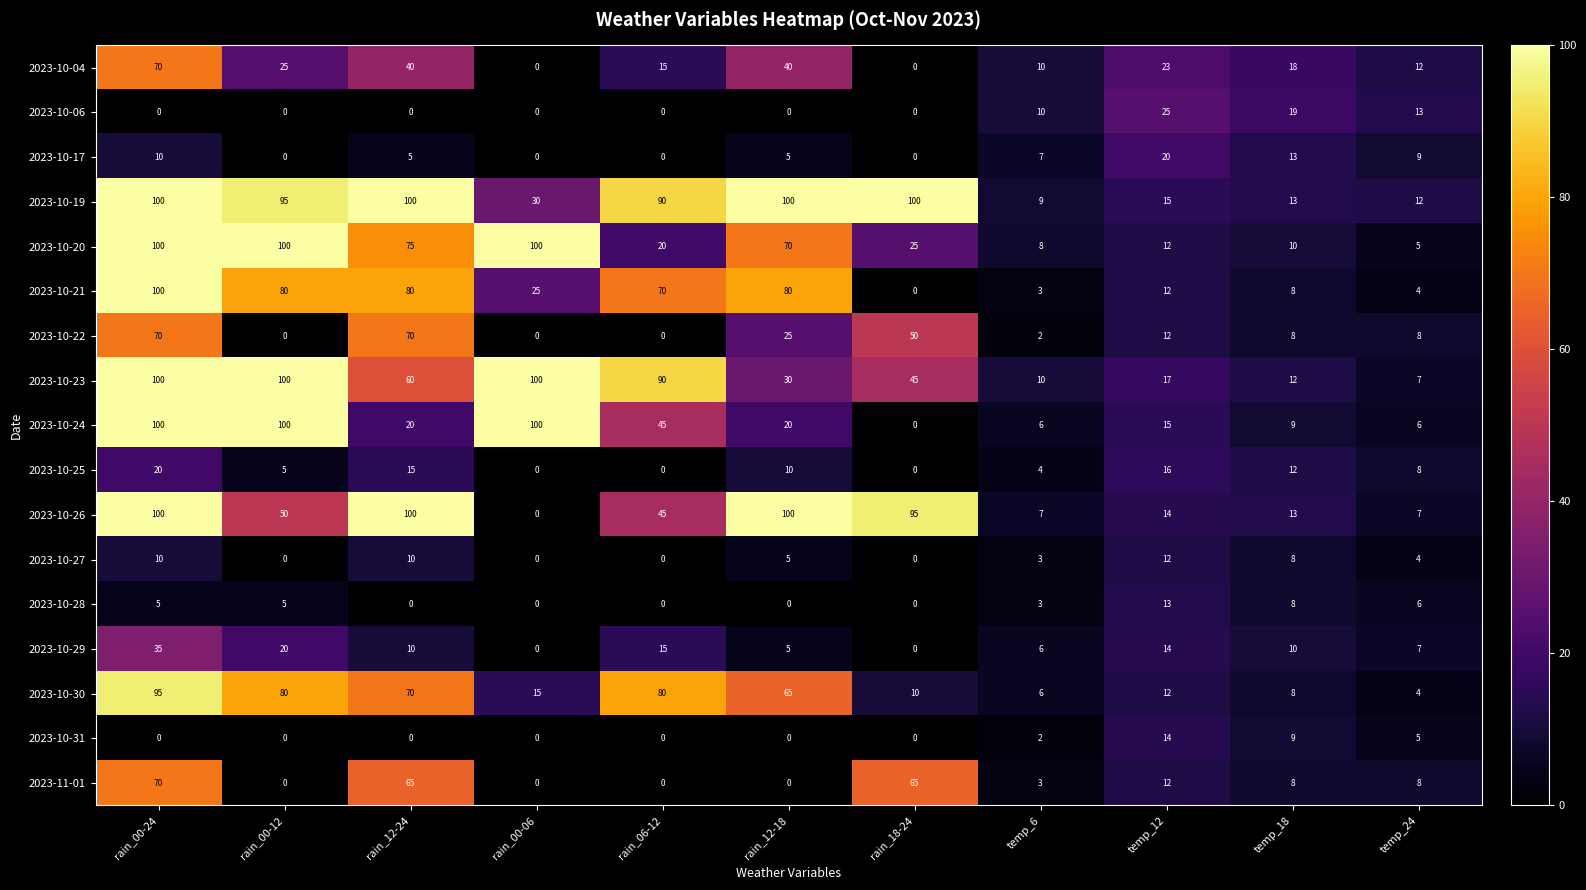

Between rain_06-12 and rain_12-18, which series saw the biggest shift?

2023-10-23